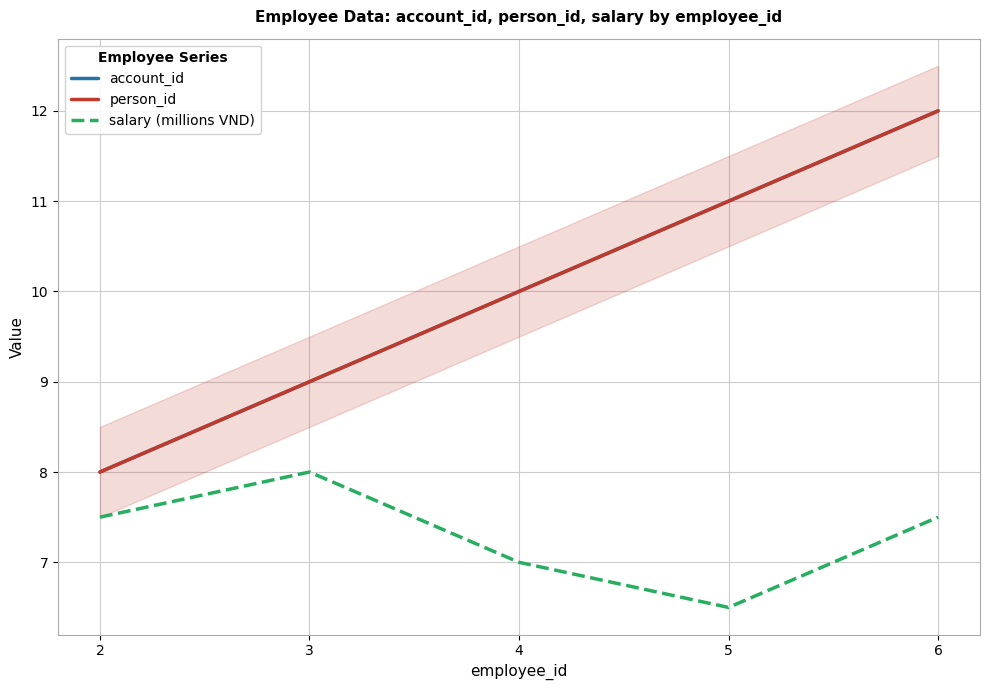

In salary (millions VND), how many points are lower than both neighbors (excluding endpoints)?

1